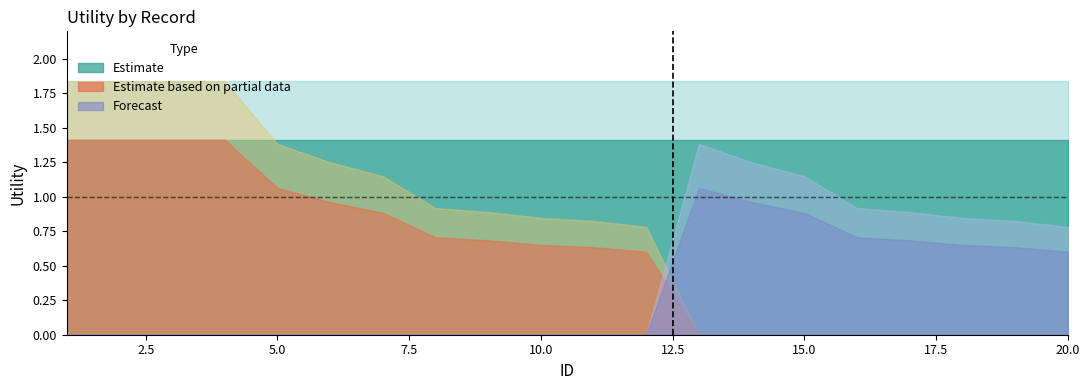

Which has a higher value, 18 or 8?

18